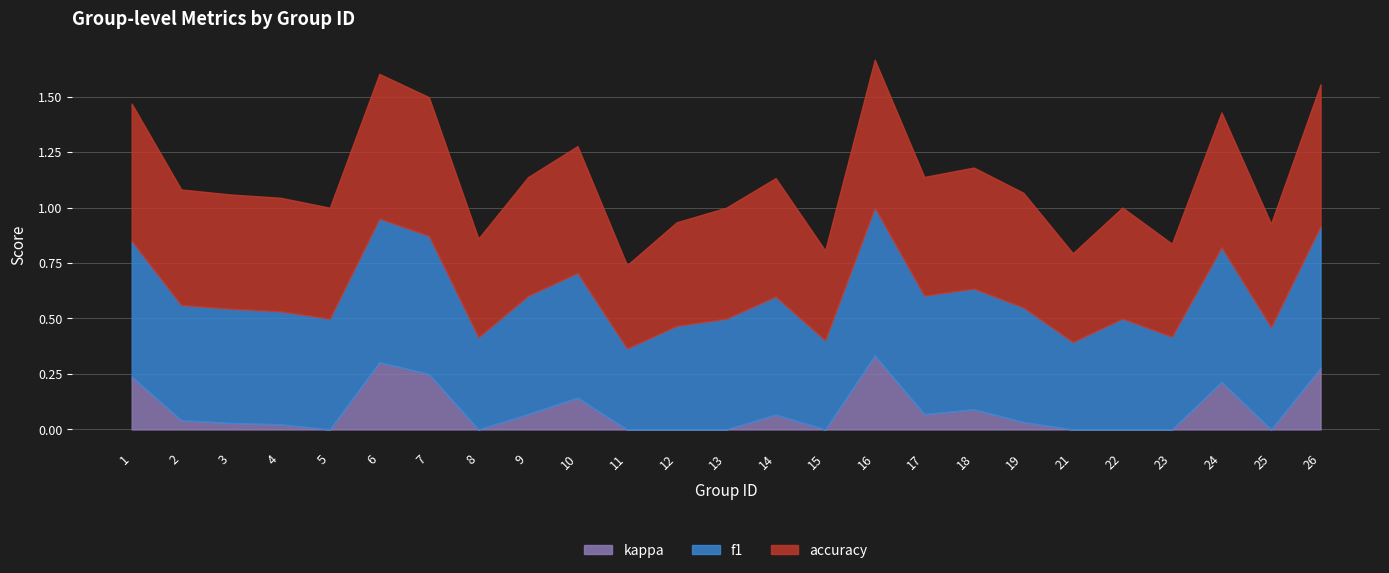

What is the difference between the maximum and minimum values in the kappa series?

0.6